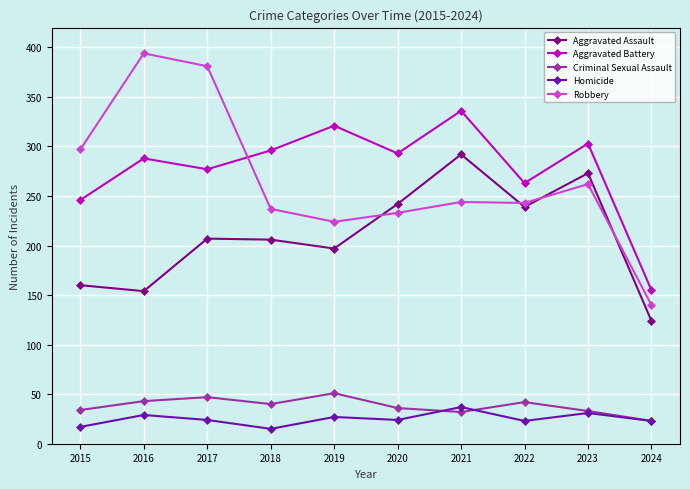

Rank the series at 2017 from highest to lowest value.

Robbery, Aggravated Battery, Aggravated Assault, Criminal Sexual Assault, Homicide